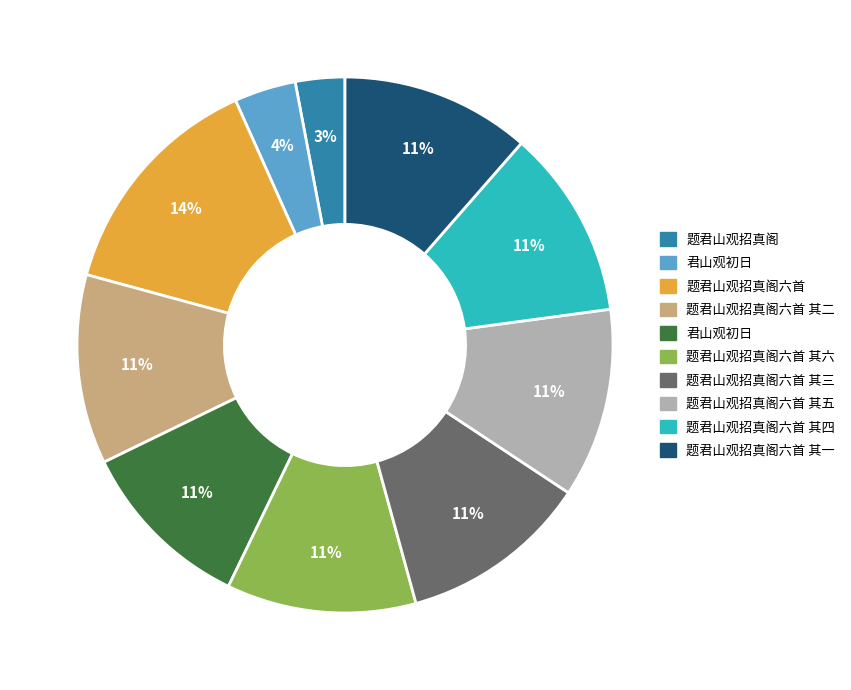

Does any single category account for the majority?

No